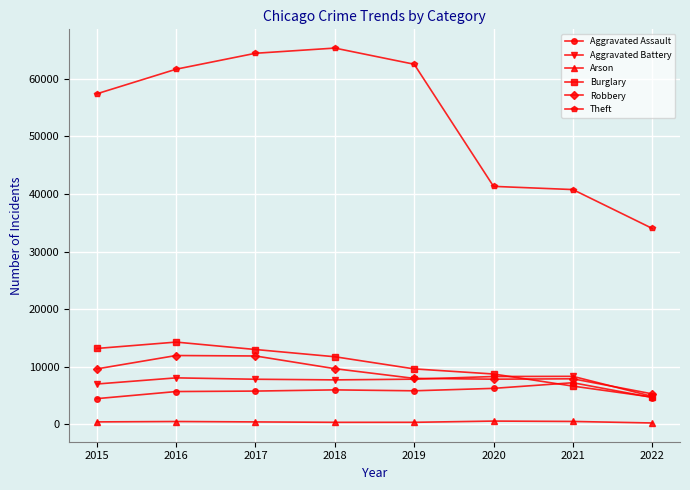

True or false: Aggravated Assault has a value of 4480 at 2015.

True